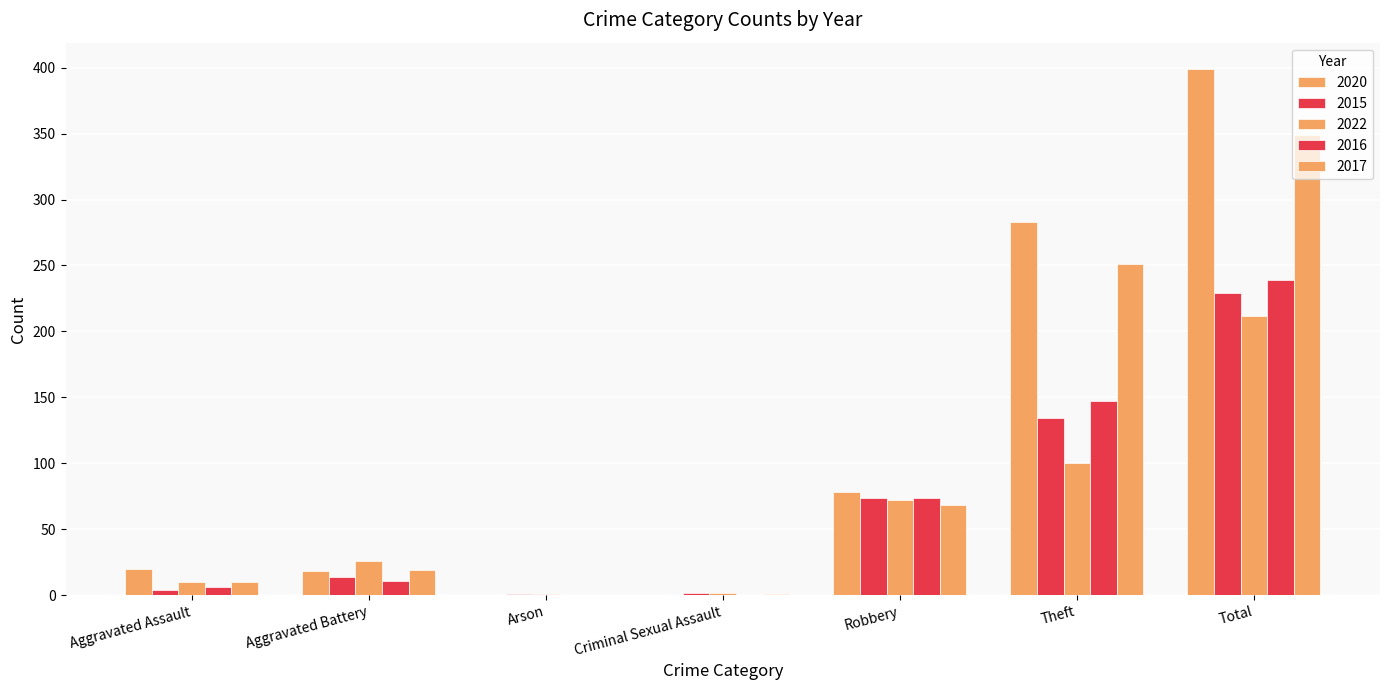

What is the sum of the 2015 values at Aggravated Battery and Criminal Sexual Assault?

16